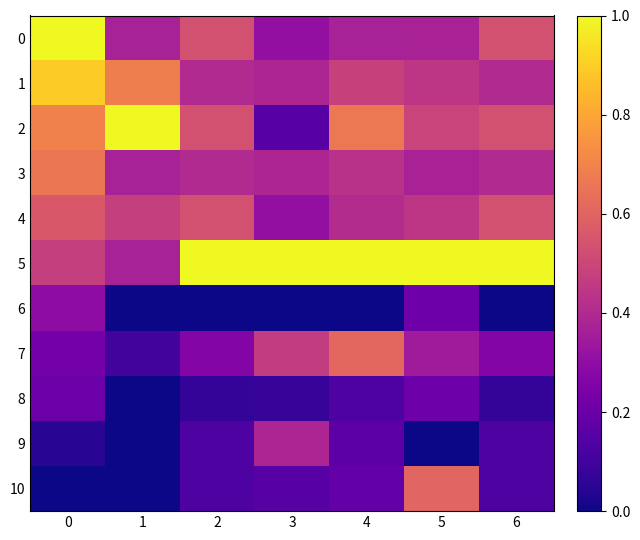

How many data points does each series have?

7